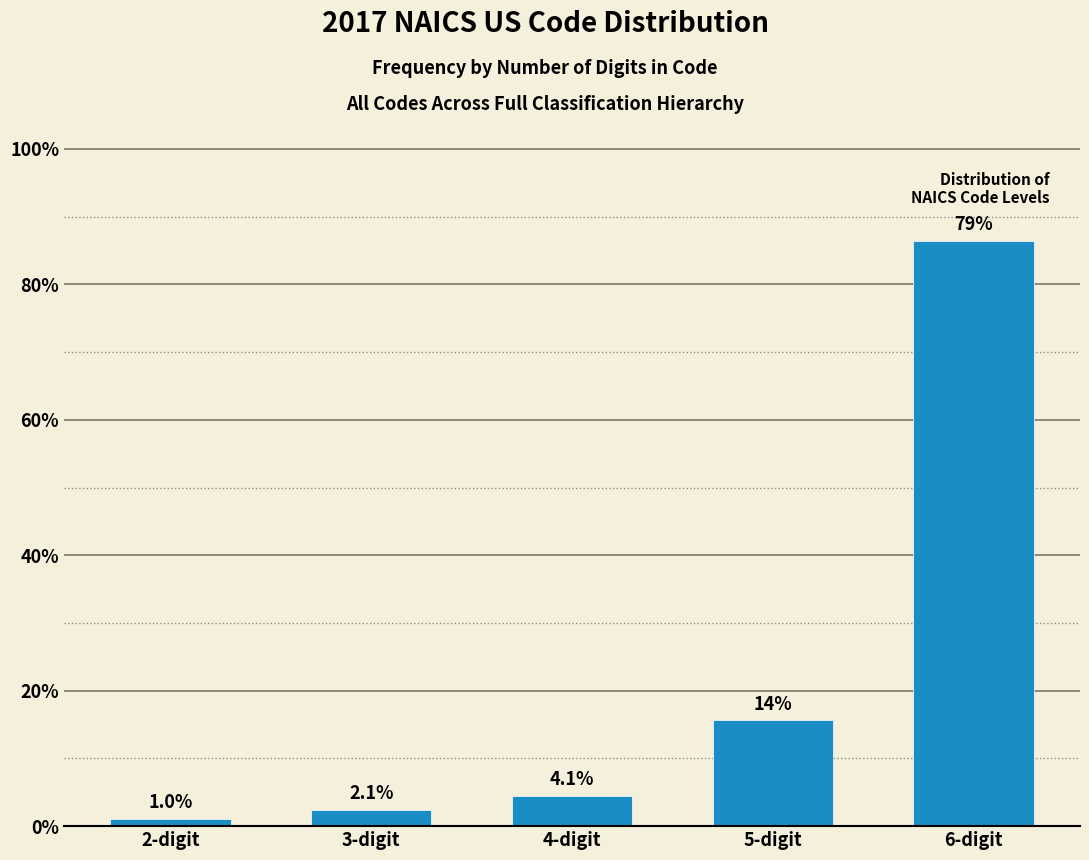

Are the bars horizontal?

No